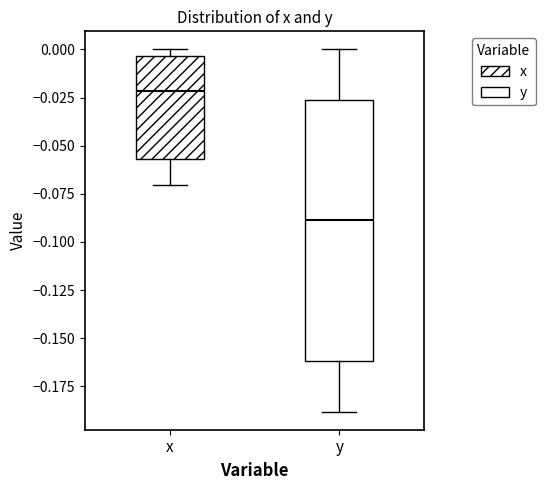

Which box is the tallest, from its lower edge to its upper edge?

y